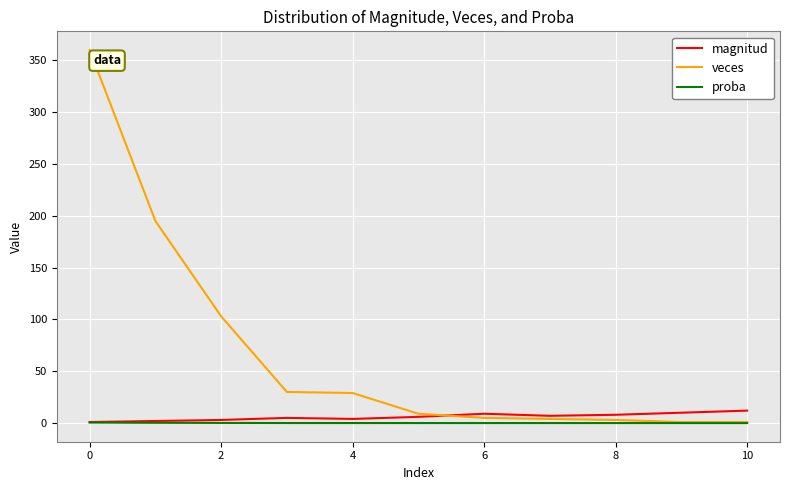

Which series has the largest range (max minus min)?

veces